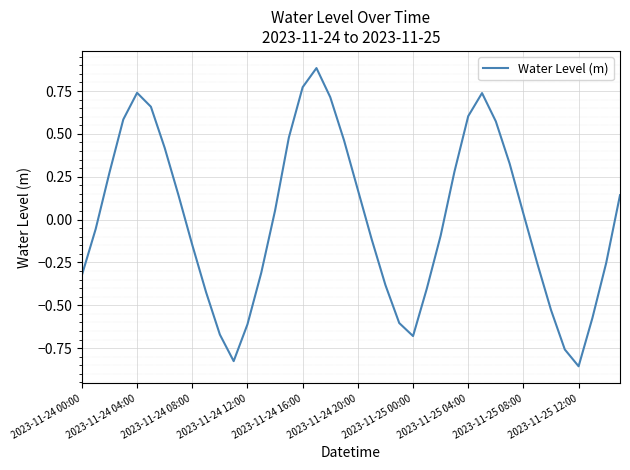

What is the greatest value displayed?

0.9